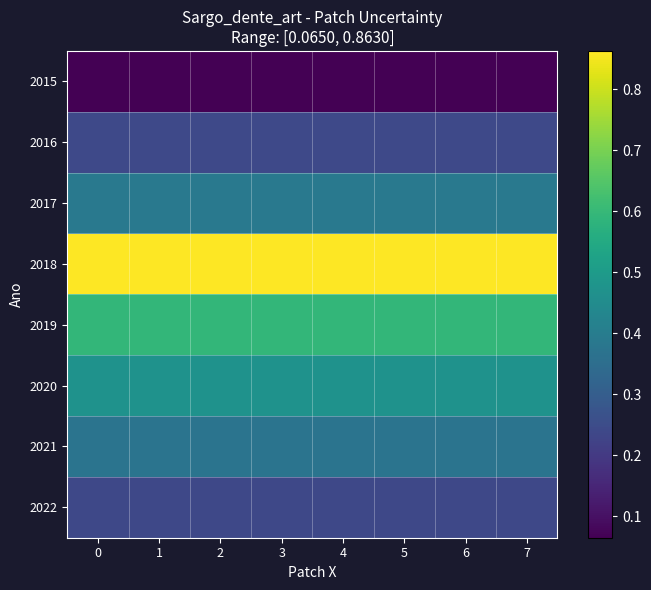

What is the difference between the highest and lowest values at 5?

0.8